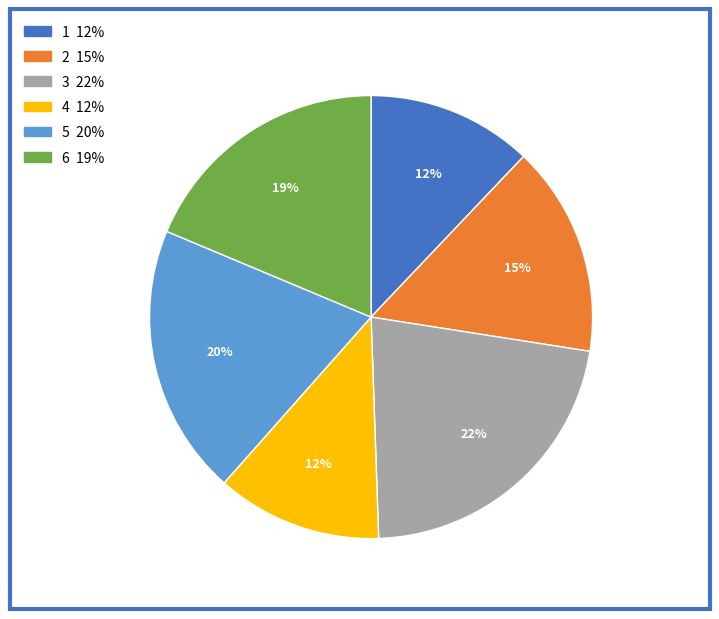

Which category has the biggest portion of the pie?

3